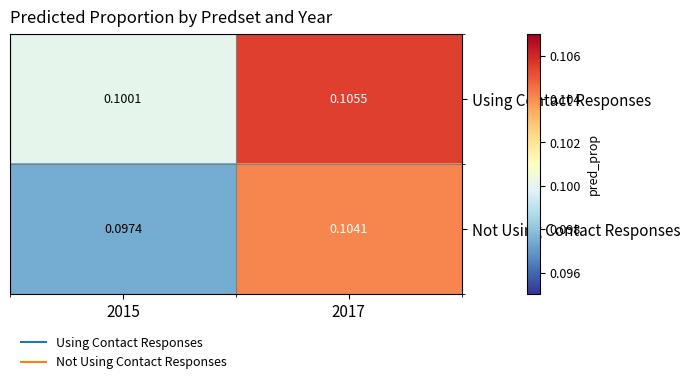

Is the value of Not Using Contact Responses at 2017 greater than the value of Using Contact Responses at 2017?

No